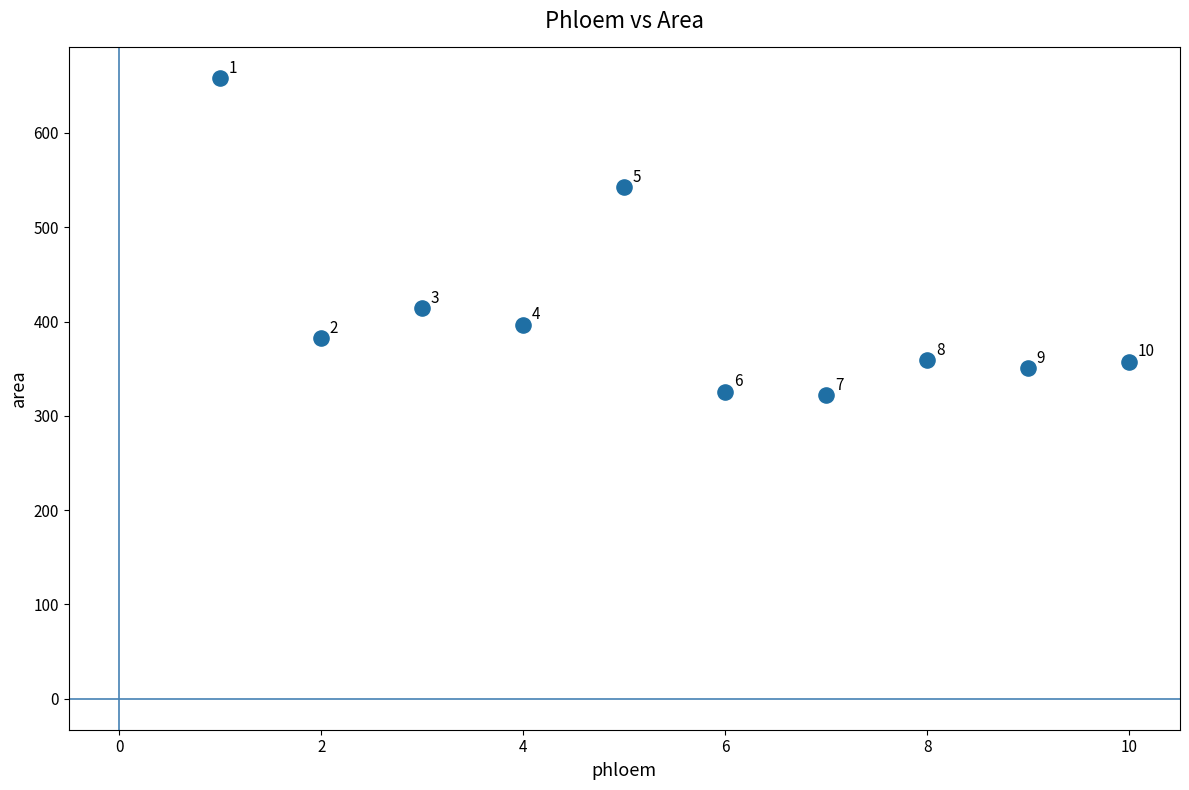

What is the range of Y values (max minus min)?

336.0